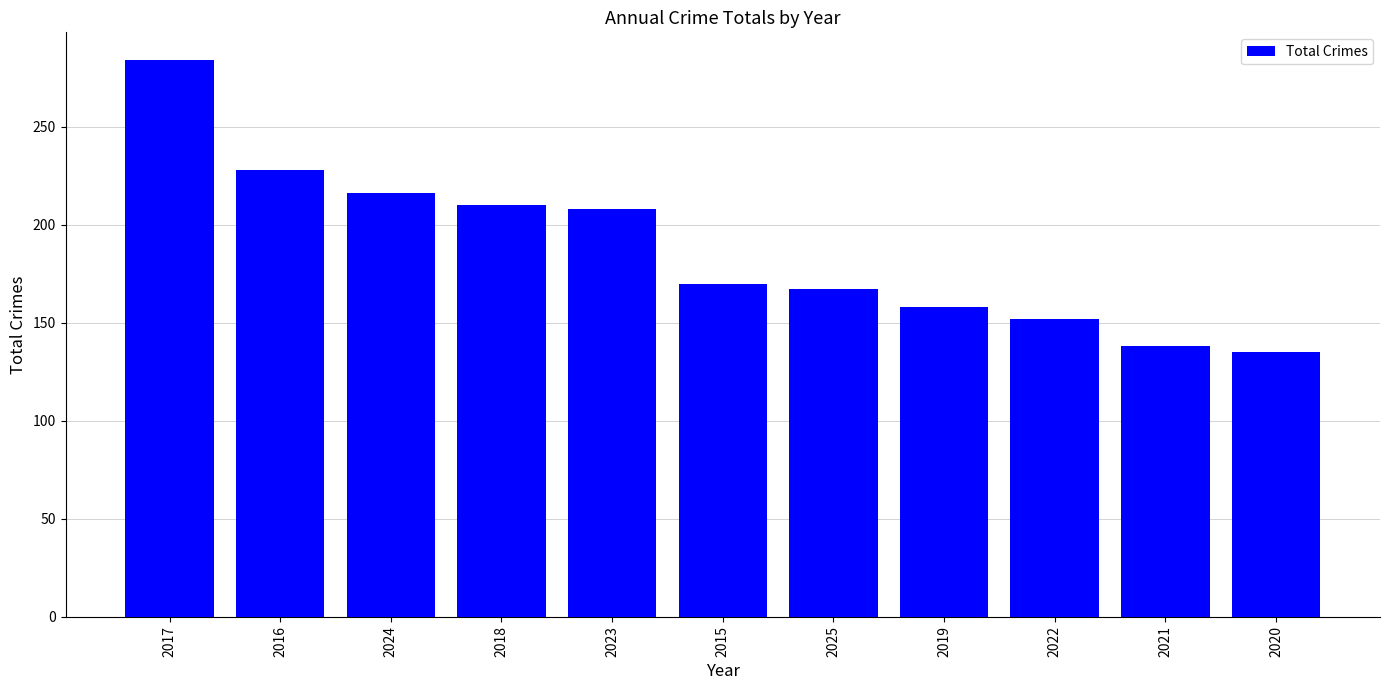

Reading left to right, list all the values displayed in this chart.

2017=284	2016=228	2024=216	2018=210	2023=208	2015=170	2025=167	2019=158	2022=152	2021=138	2020=135